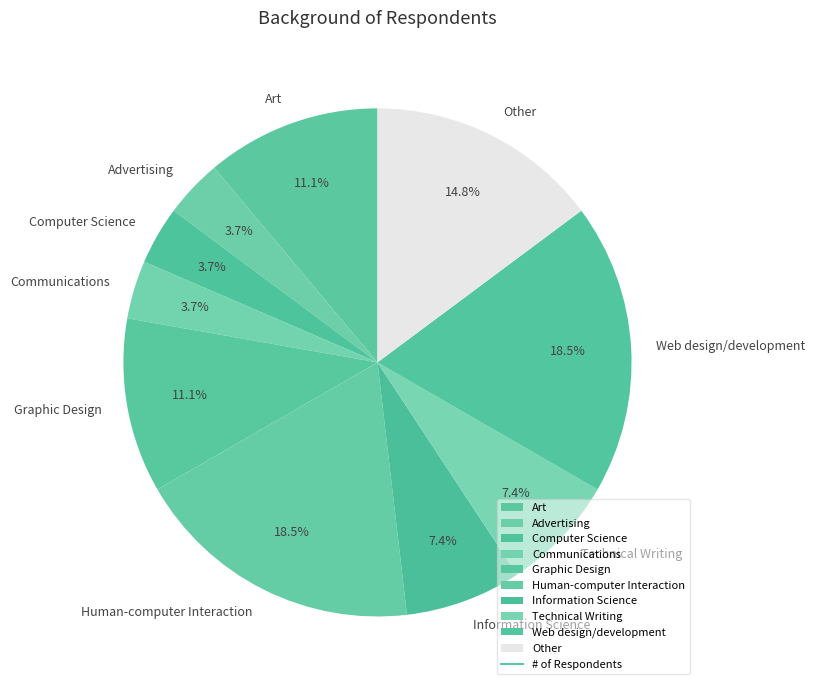

Approximately how many times larger is the value at Human-computer Interaction compared to Advertising?

5.0